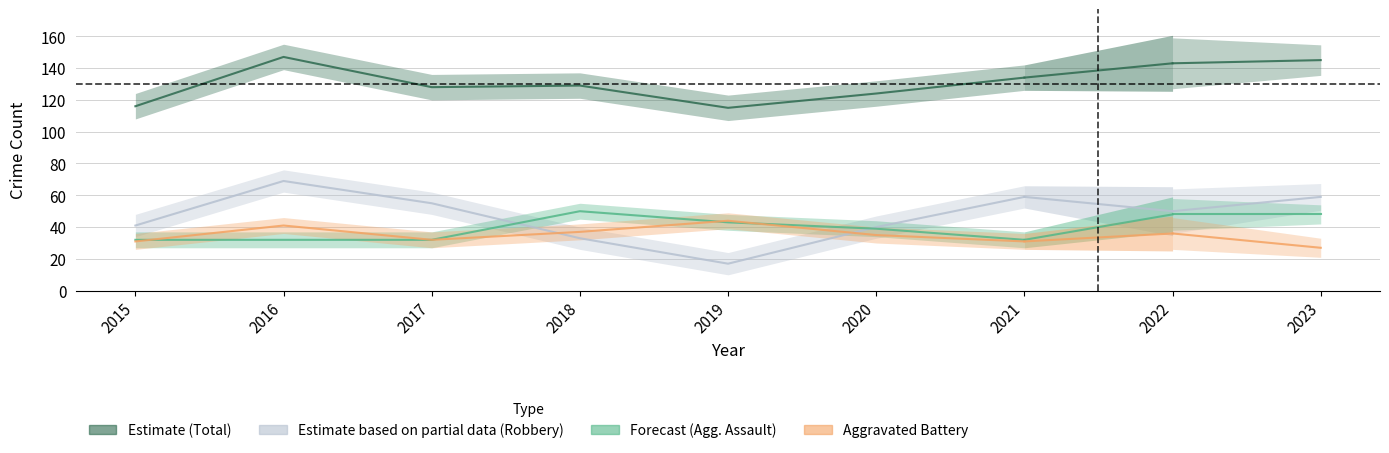

True or false: Aggravated Assault and Total intersect in this chart.

False